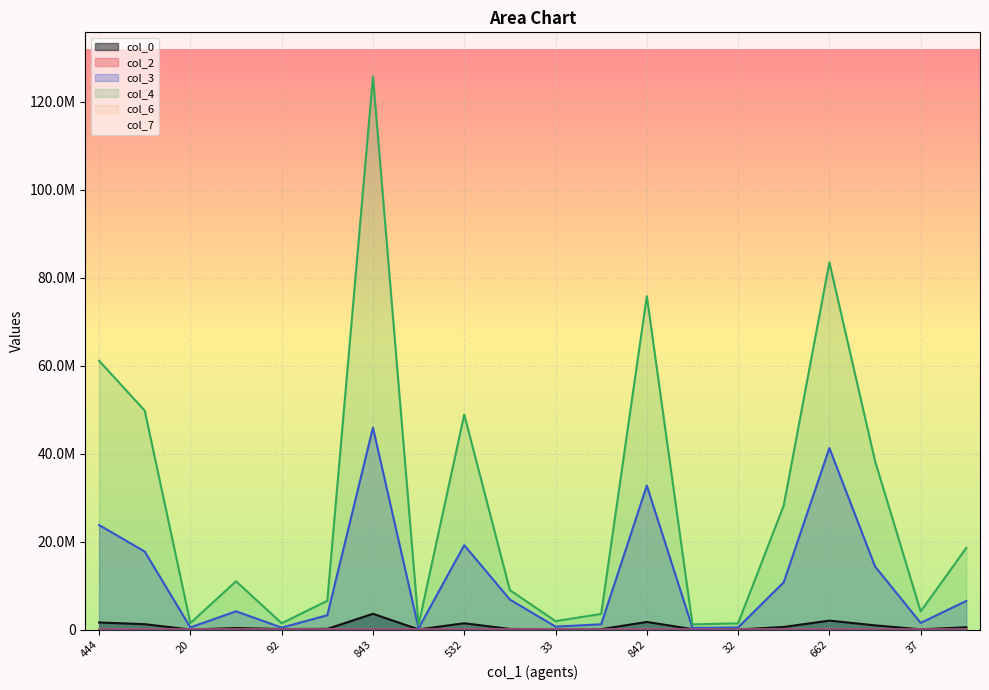

True or false: col_2 and col_3 intersect in this chart.

False